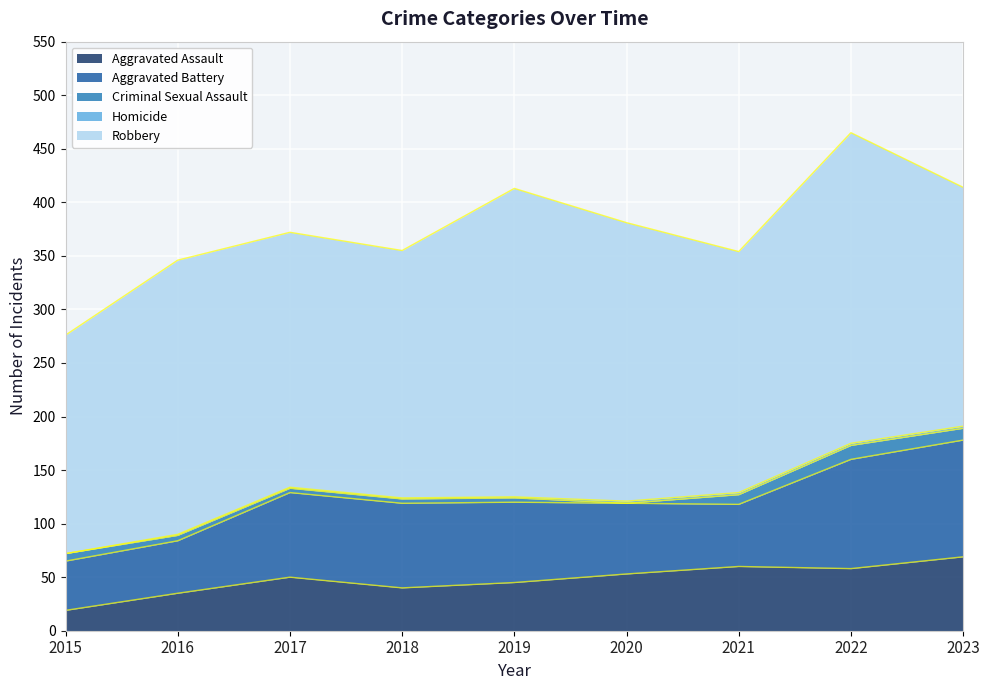

True or false: Aggravated Battery has a value of 62 at 2015.

False